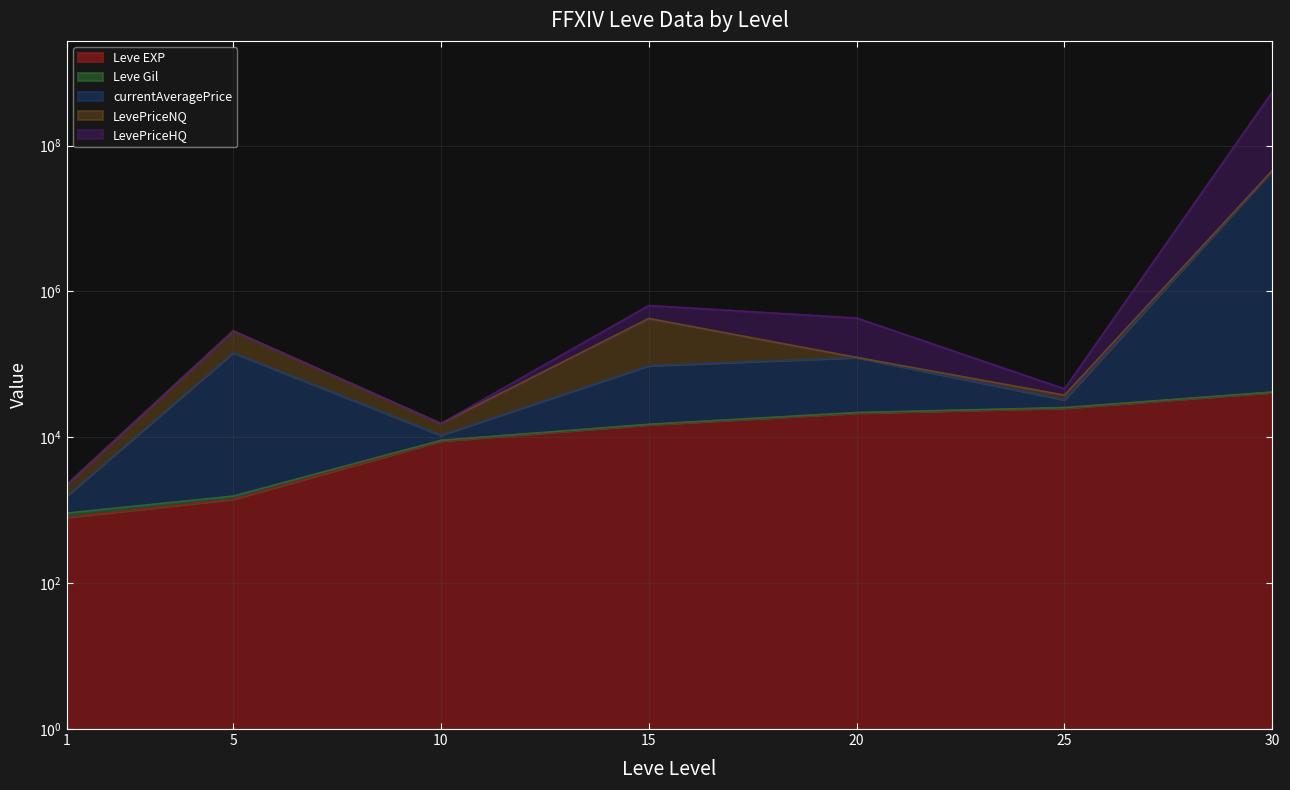

Where does the currentAveragePrice series first go above 96360?

5